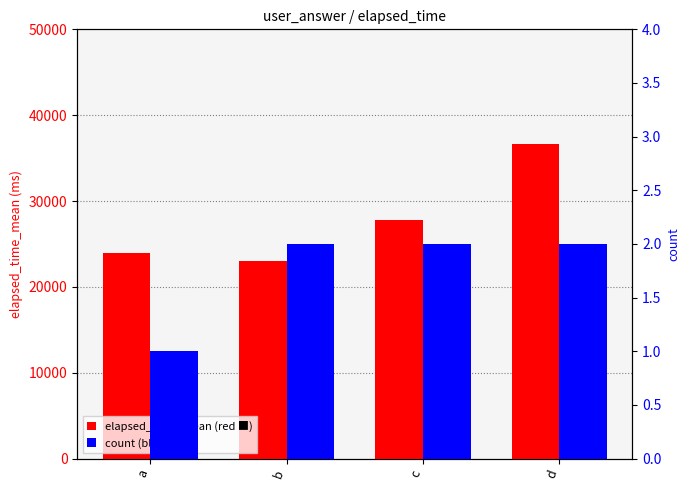

How many data points in elapsed_time_mean are less than 27777?

2